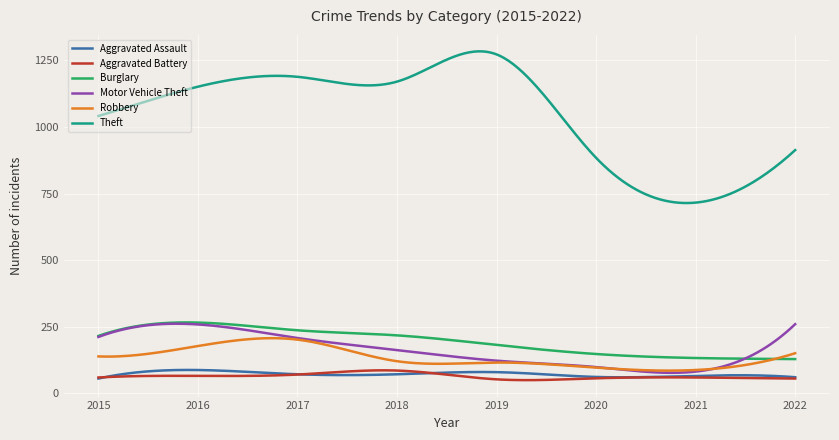

What is the smallest value displayed?

50.0